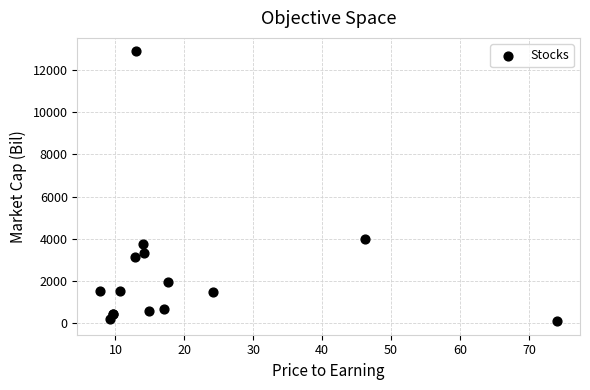

What Y value in the scatter plot is closest to 6492?

3994